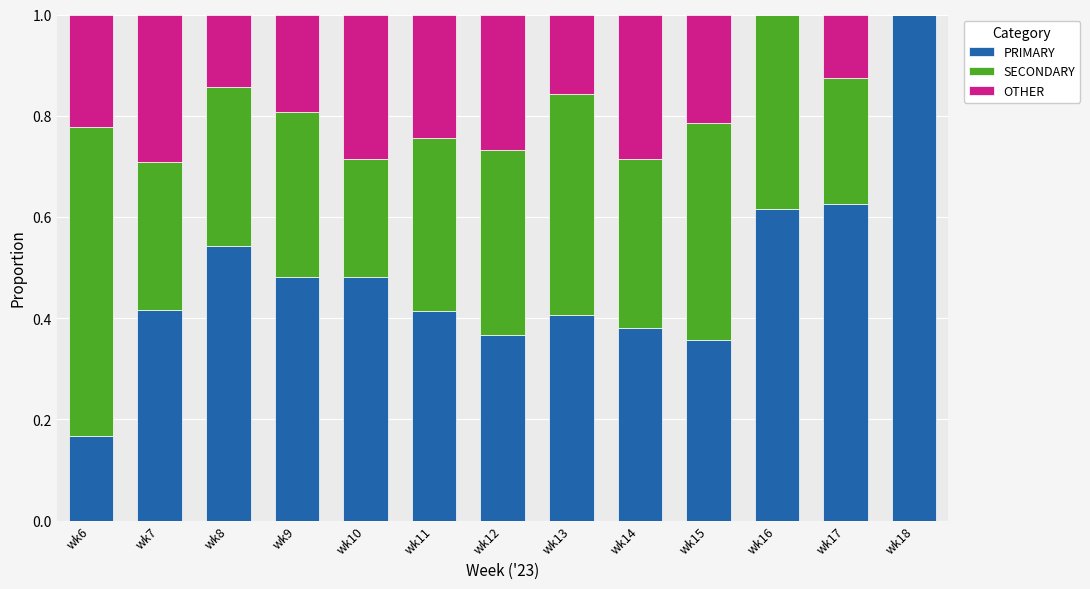

Are the bars grouped side by side (vs. stacked)?

No